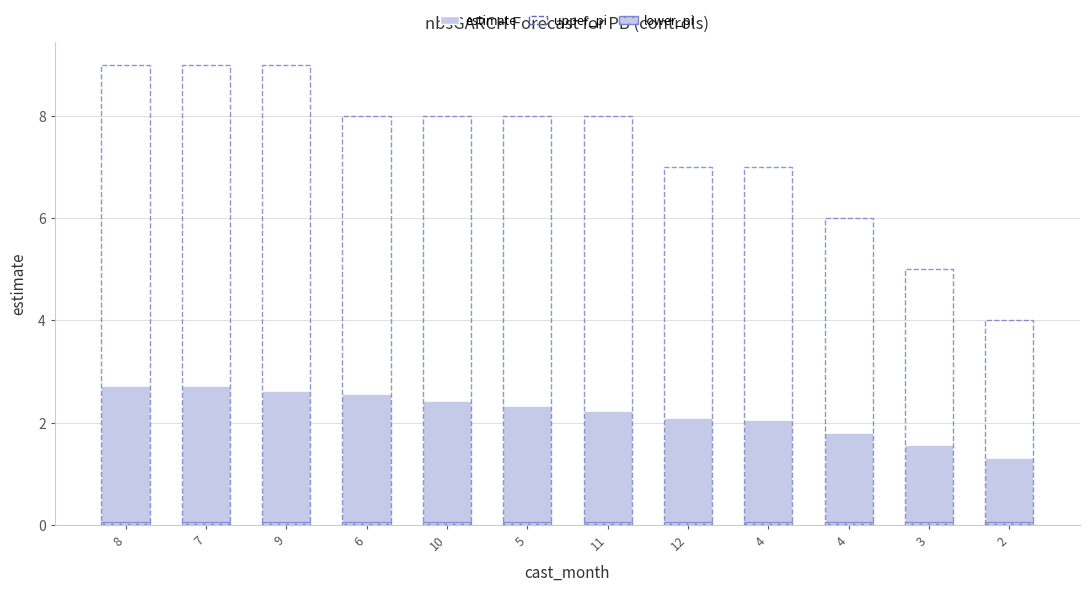

At how many categories does at least one series exceed 8?

3